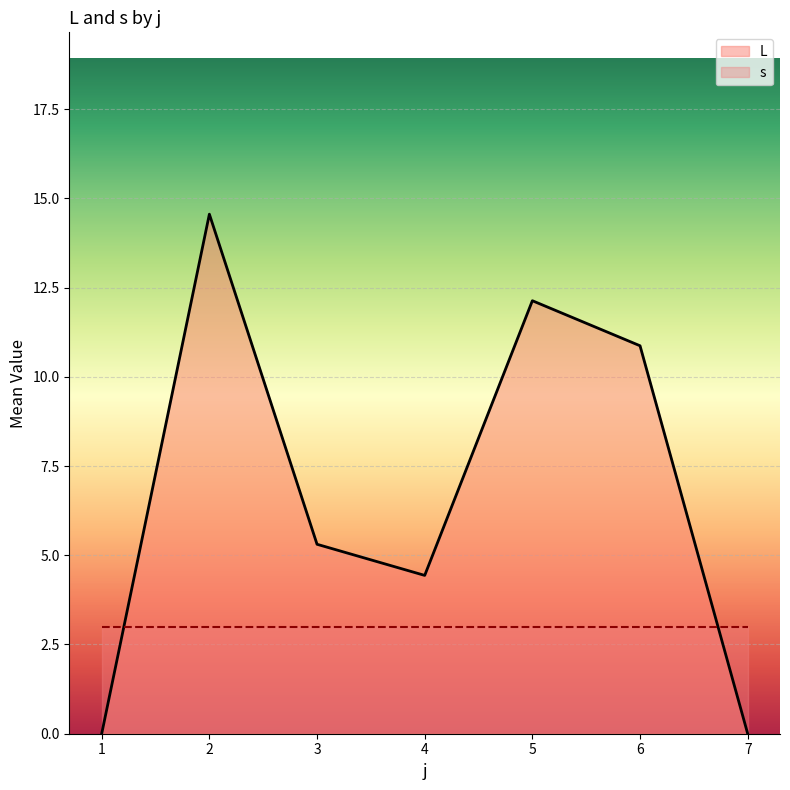

True or false: the data shows 0.0 at 7.

True